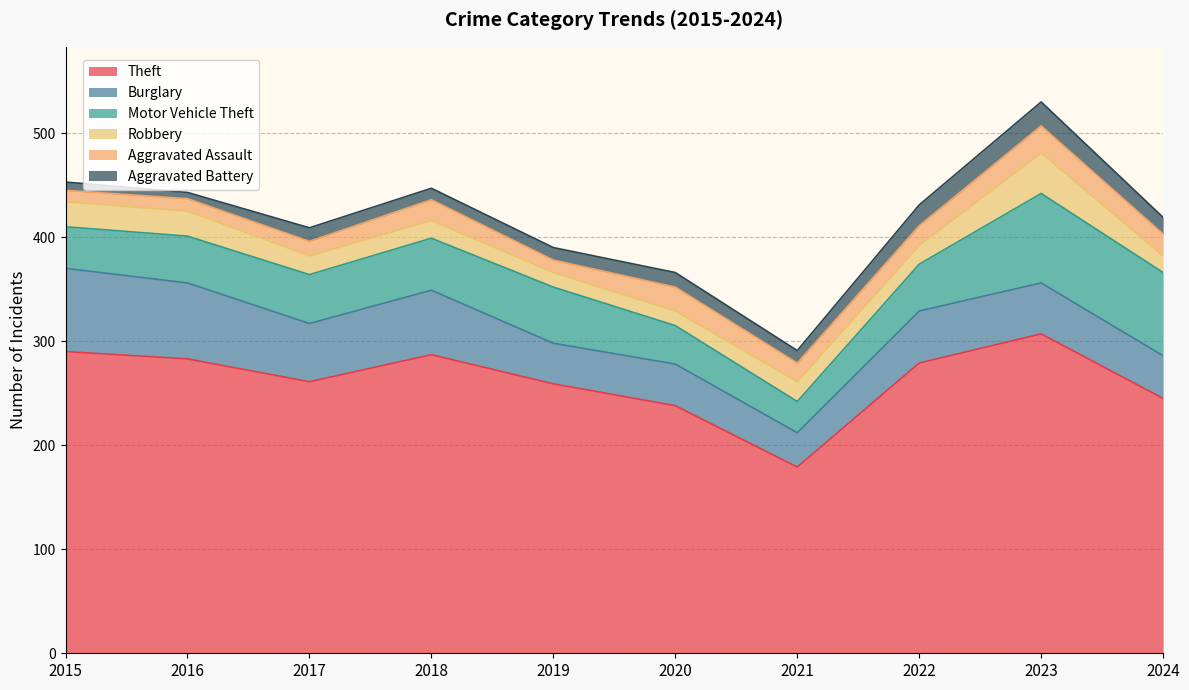

Which series has the largest range (max minus min)?

Theft